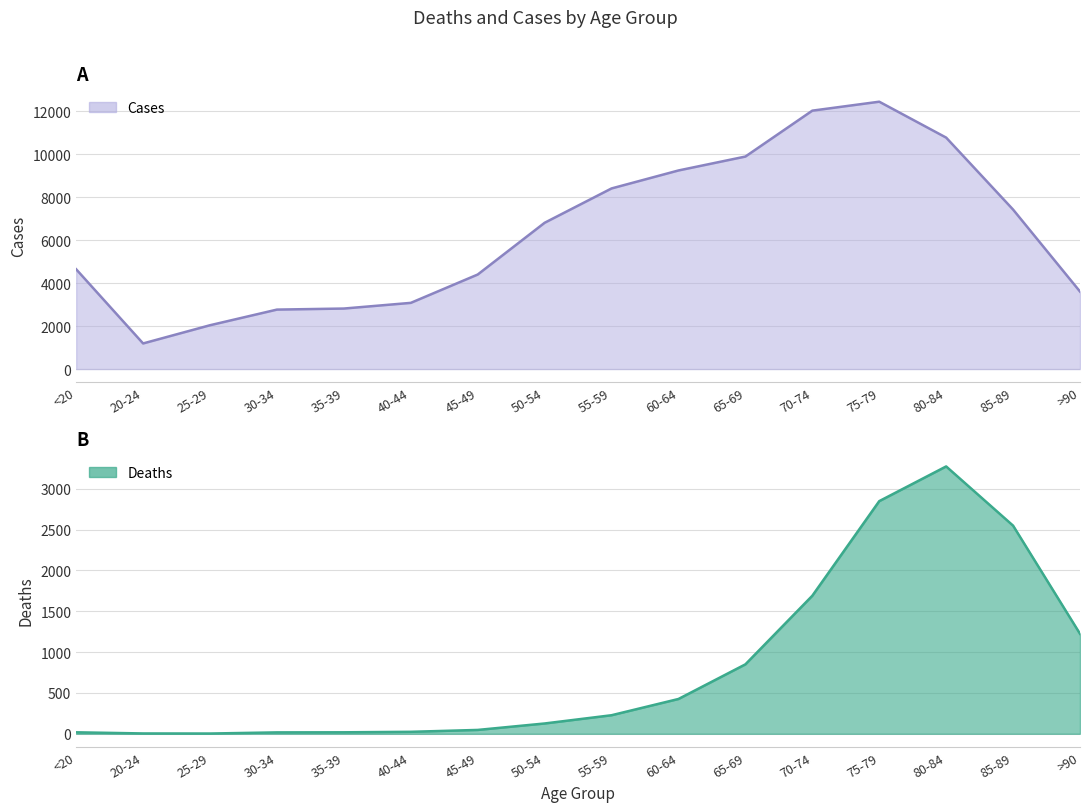

Is the value of Deaths at 35-39 greater than the value of Cases at 30-34?

No